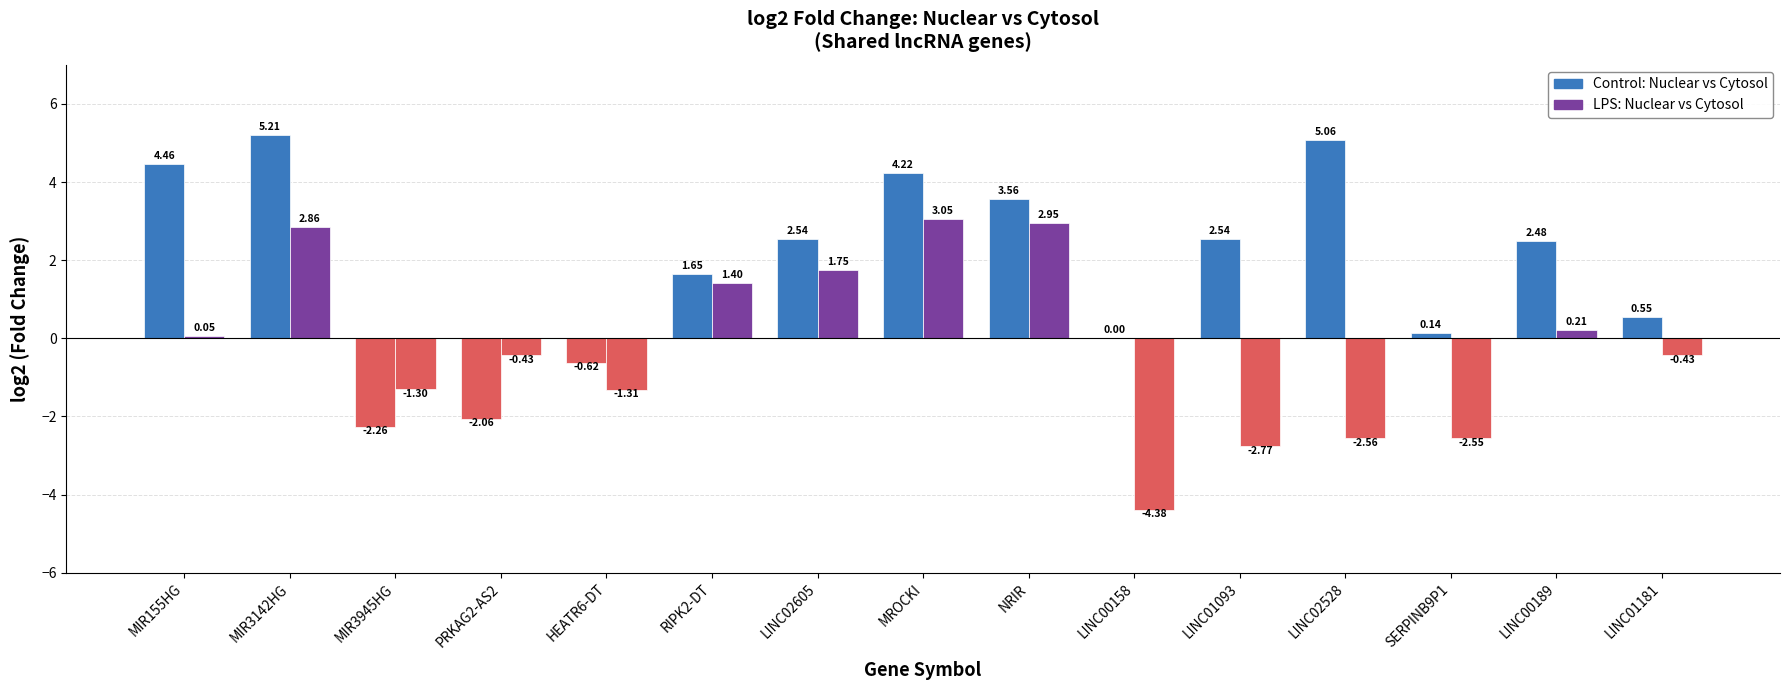

How many values in LPS: Nuclear vs Cytosol are above zero?

7